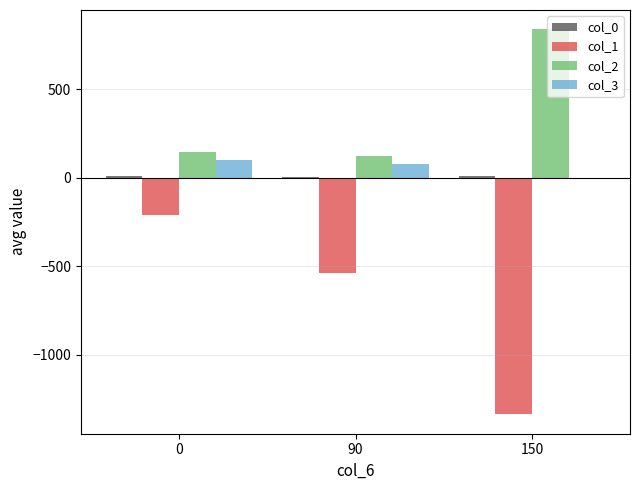

What is the sum of all col_3 values?

175.5